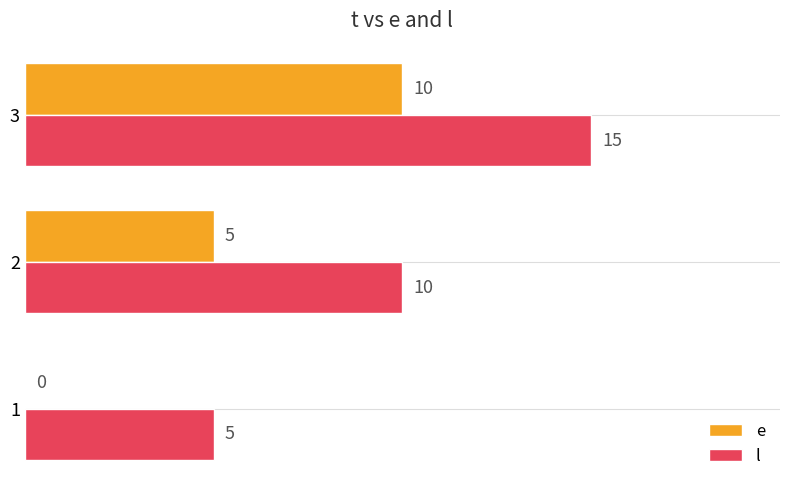

Where is l nearest to the value 10?

2